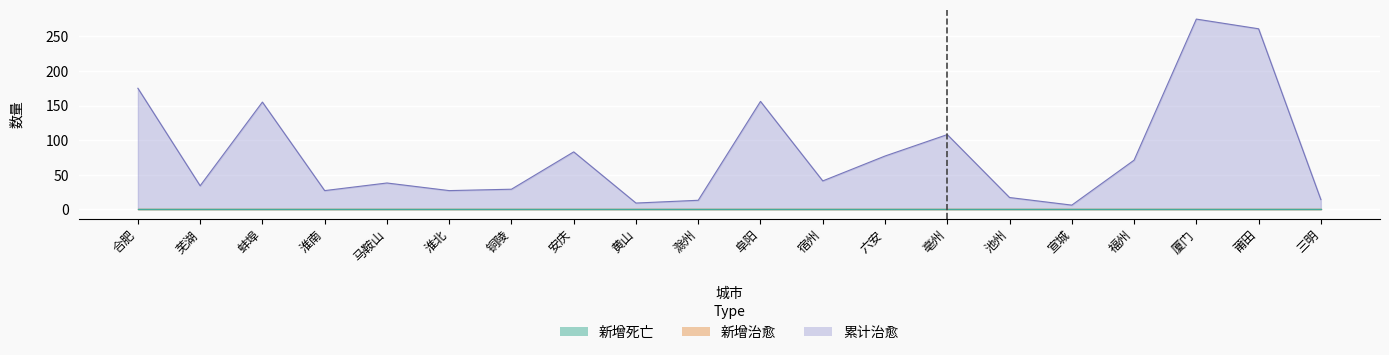

True or false: 新增治愈 and 新增死亡 intersect in this chart.

False